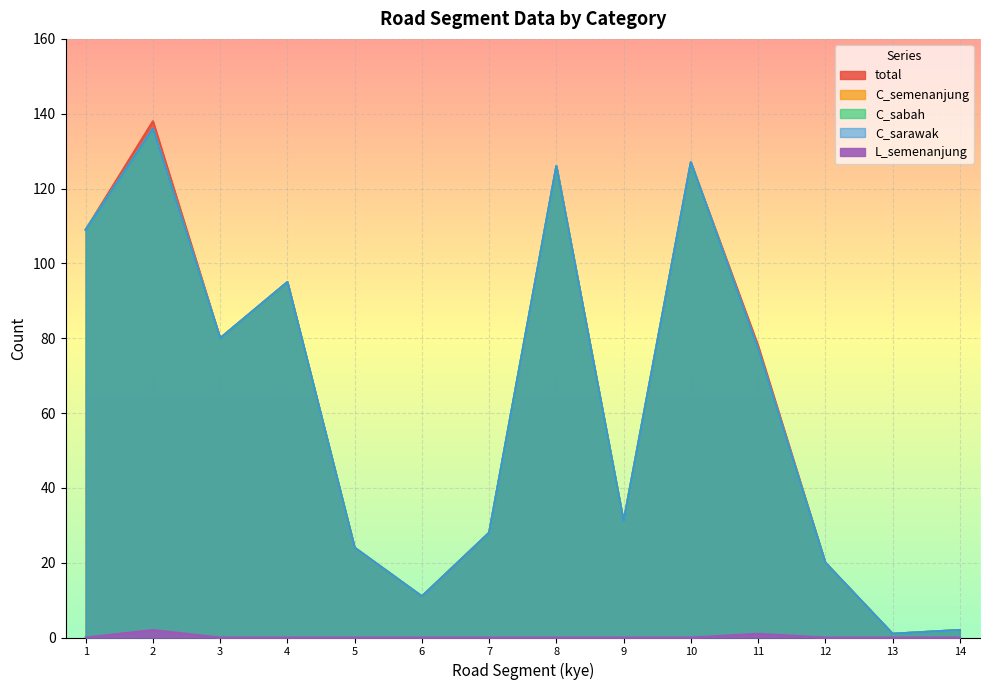

Is it true that total equals 33 at 12?

False